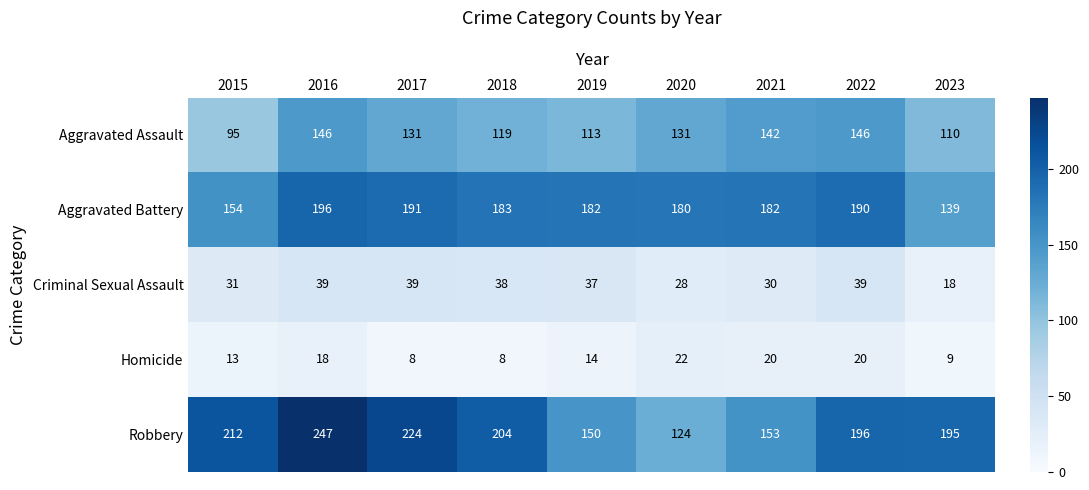

Rank the series at 2019 from highest to lowest value.

Aggravated Battery, Robbery, Aggravated Assault, Criminal Sexual Assault, Homicide